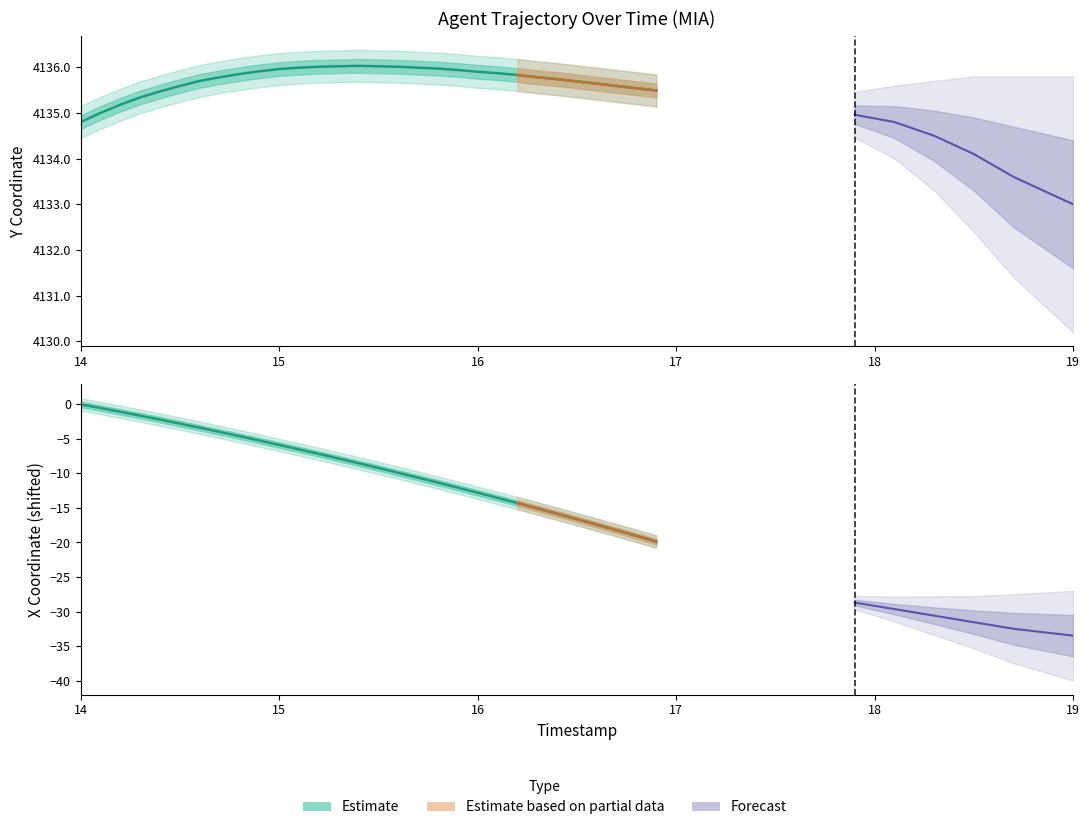

True or false: X and TIMESTAMP intersect in this chart.

False